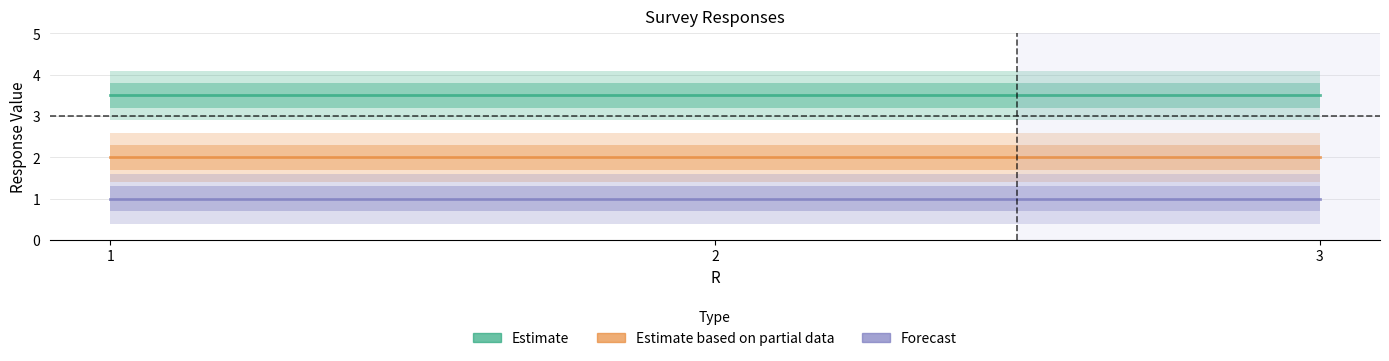

What is the sum of all Estimate values?

10.5